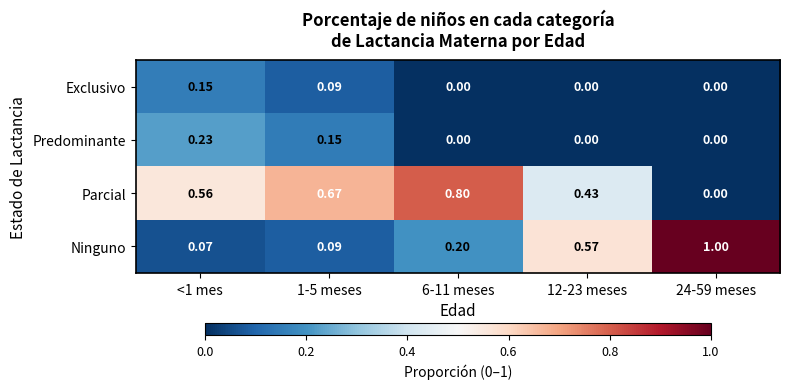

List the series in order of their peak value, highest first.

Ninguno, Parcial, Predominante, Exclusivo